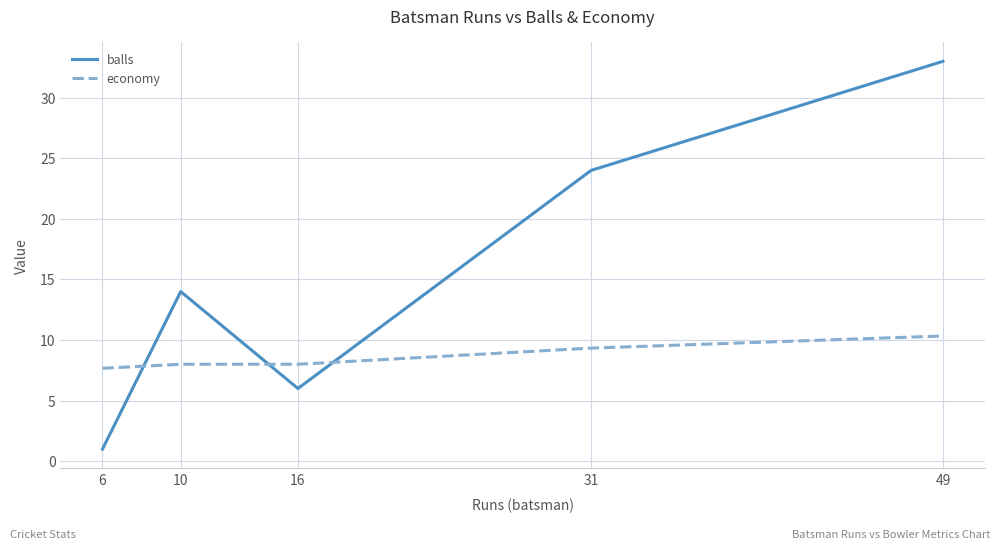

List the series in order of their overall mean, lowest first.

economy, balls